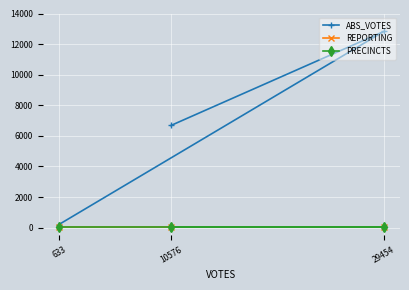

Between 633 and 29454, which series saw the biggest shift?

ABS_VOTES